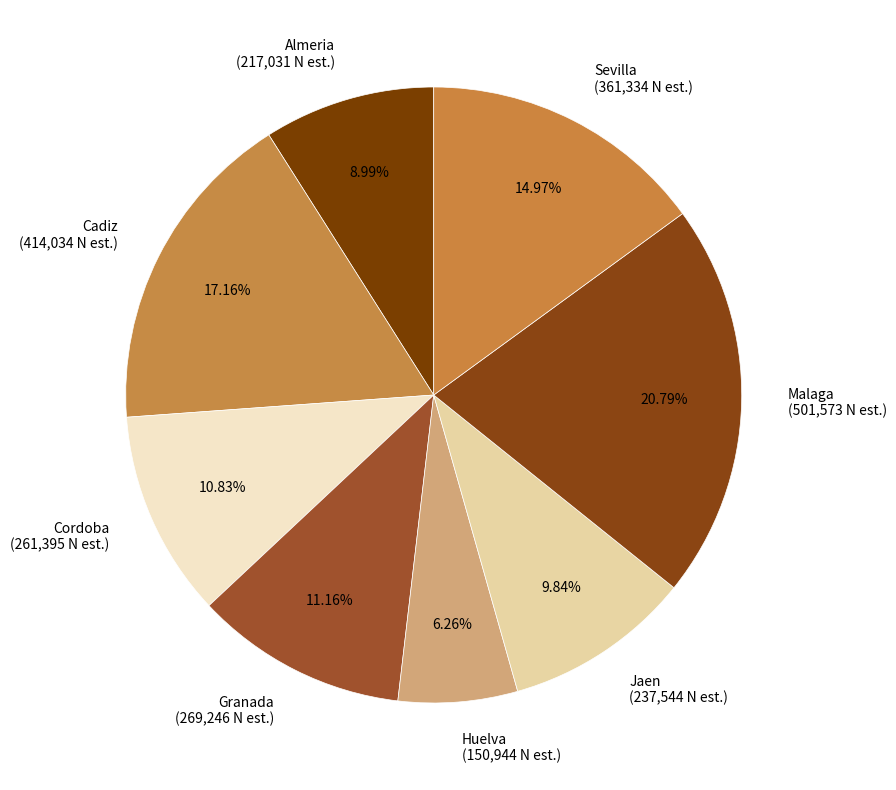

What percentage is the Jaen slice, to the nearest percent?

10%